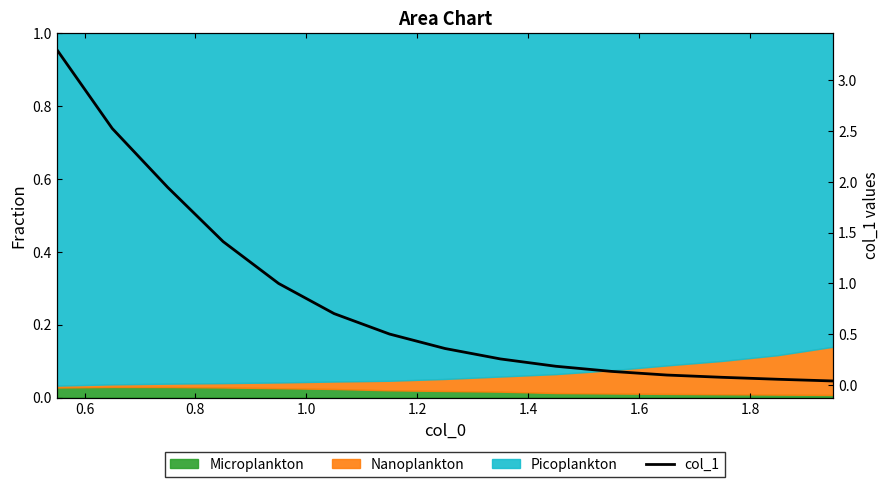

Reading left to right, list all the values displayed in this chart.

3.3	2.5	1.9	1.4	1.0	0.7	0.5	0.4	0.3	0.2	0.1	0.1	0.1	0.1	0.0